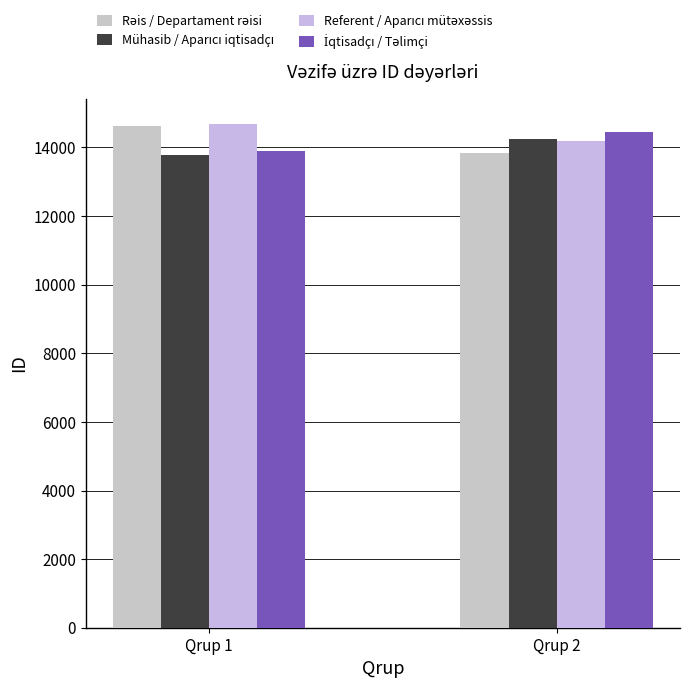

Which has a higher value, Qrup 2 or Qrup 1?

Qrup 1